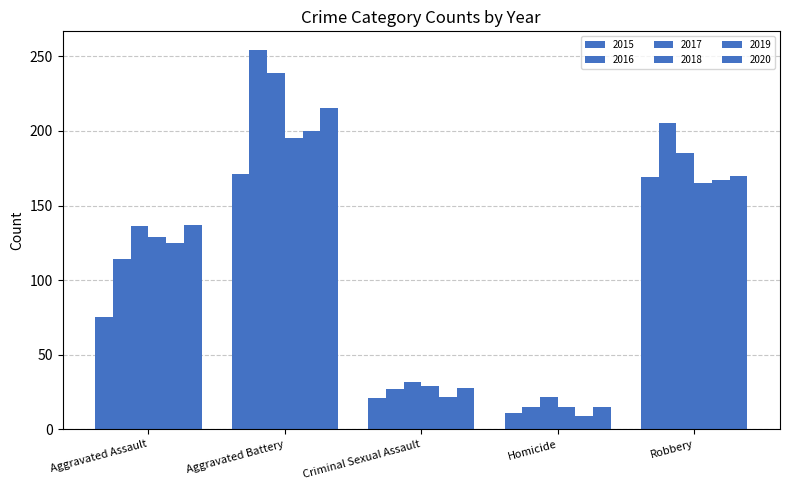

Reading left to right, what are all the values shown in this chart?

2015: 75	171	21	11	169
2016: 114	254	27	15	205
2017: 136	239	32	22	185
2018: 129	195	29	15	165
2019: 125	200	22	9	167
2020: 137	215	28	15	170